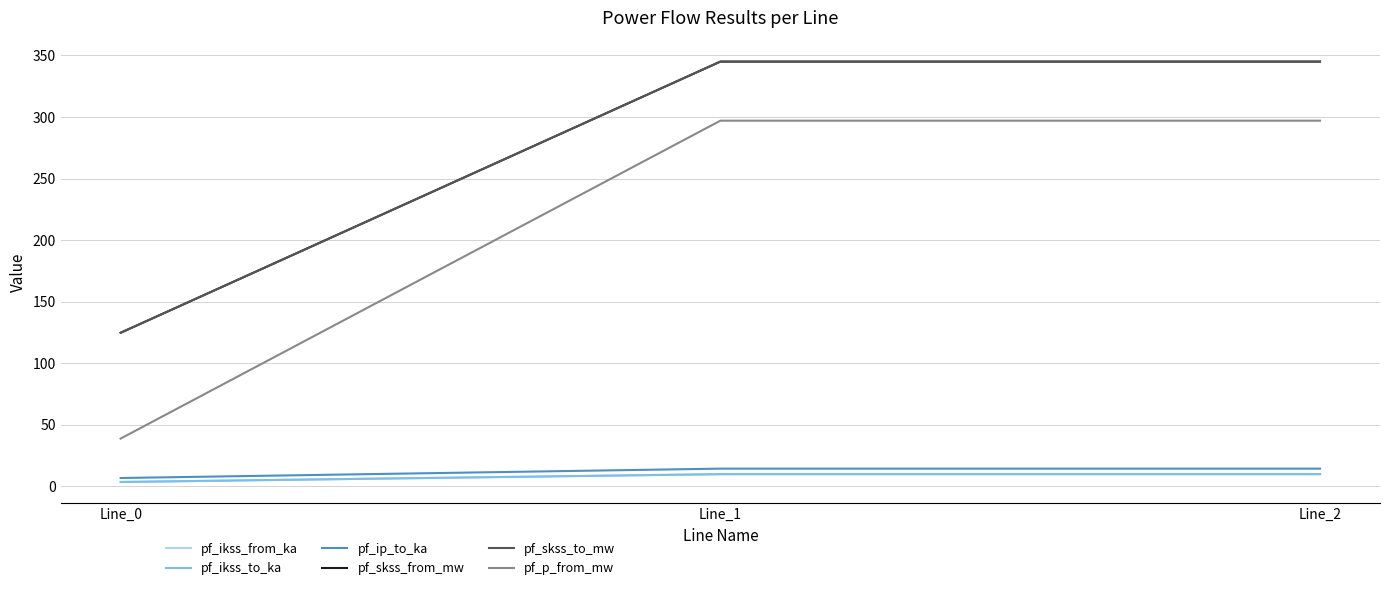

Does the chart display data point markers on the line(s)?

No